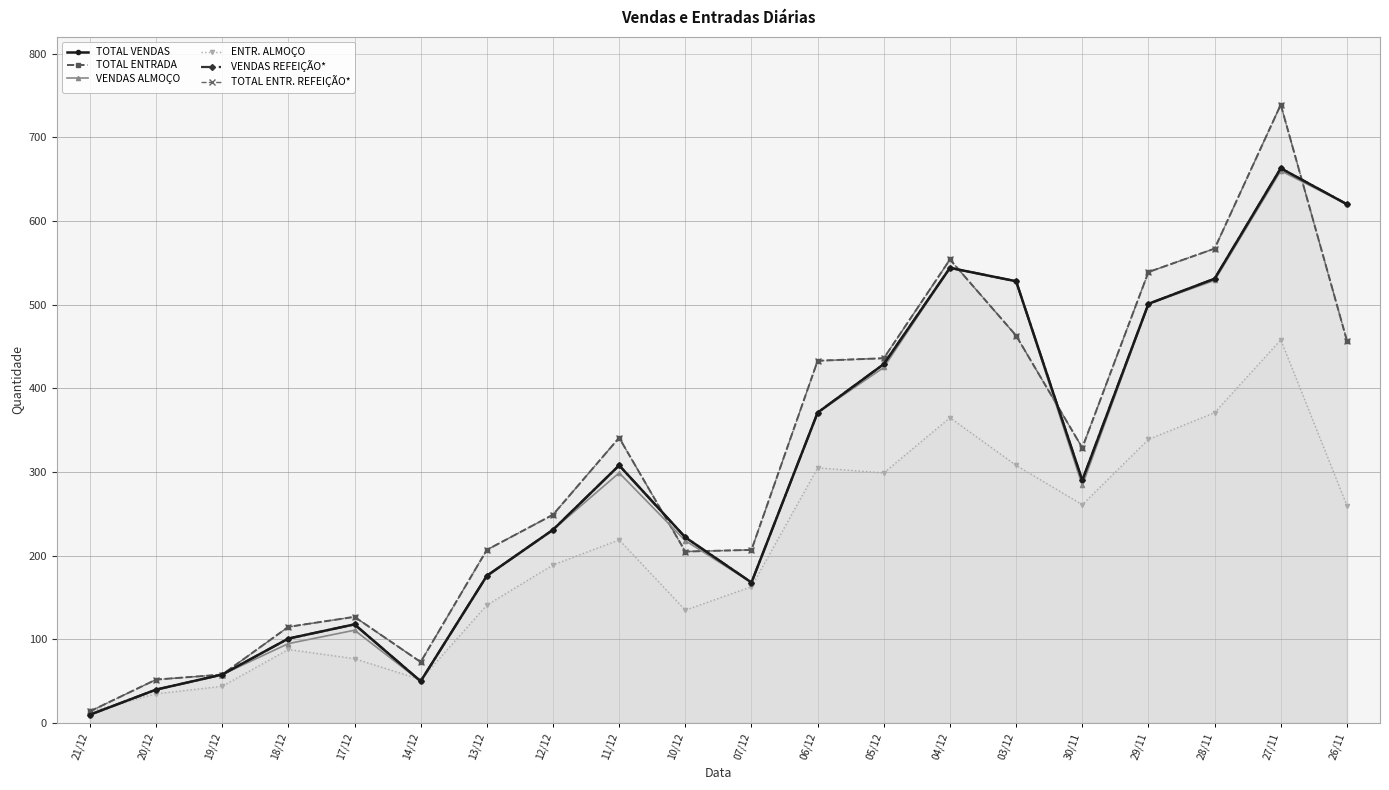

What is the average value of the VENDAS REFEIÇÃO* series?

298